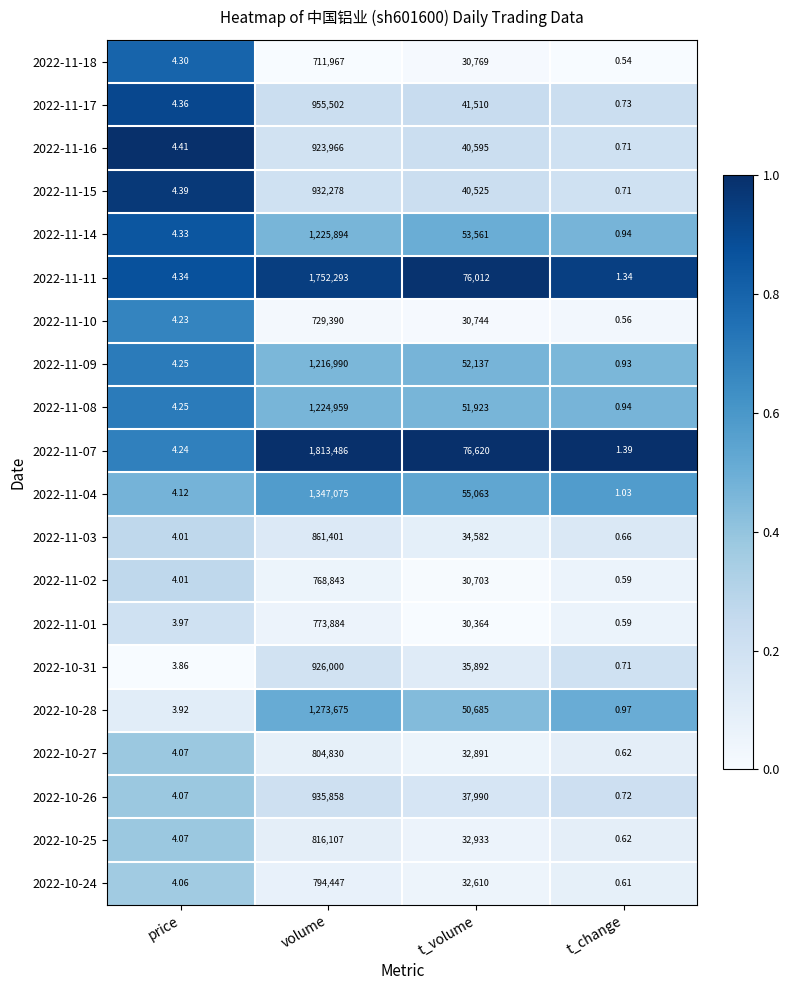

How many data points does each series have?

4